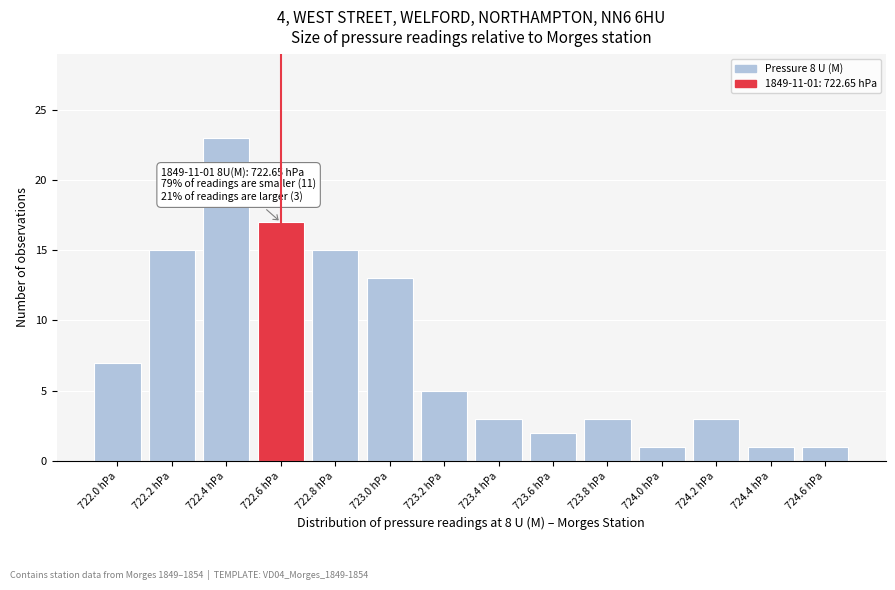

Reading right to left, extract all data points from this chart.

1	1	3	1	3	2	3	5	13	15	17	23	15	7